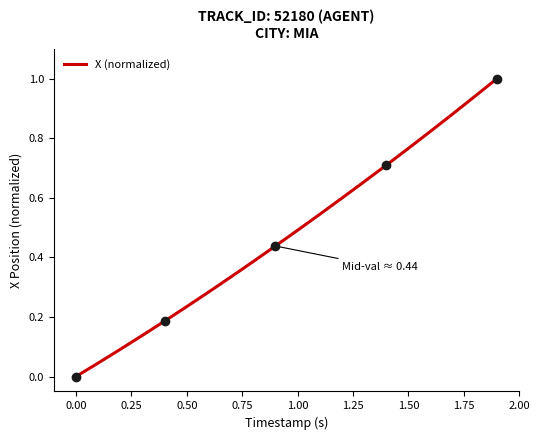

Is it true that the value at 12 is 0.4?

False